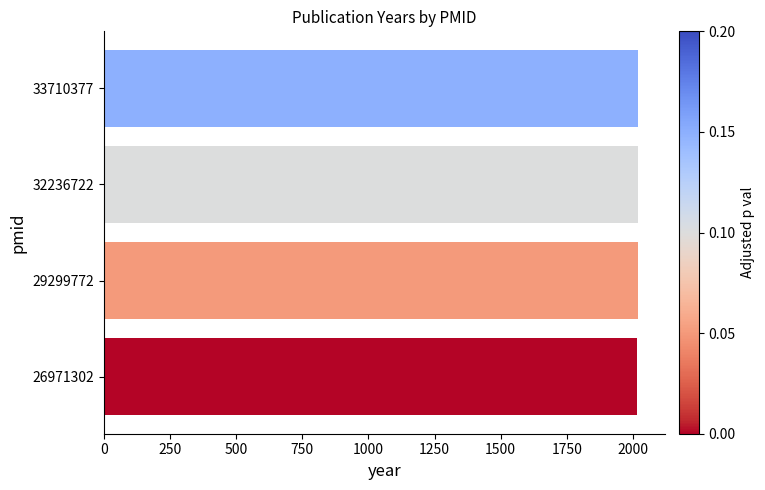

Approximately how many times larger is the value at 32236722 compared to 29299772?

1.0